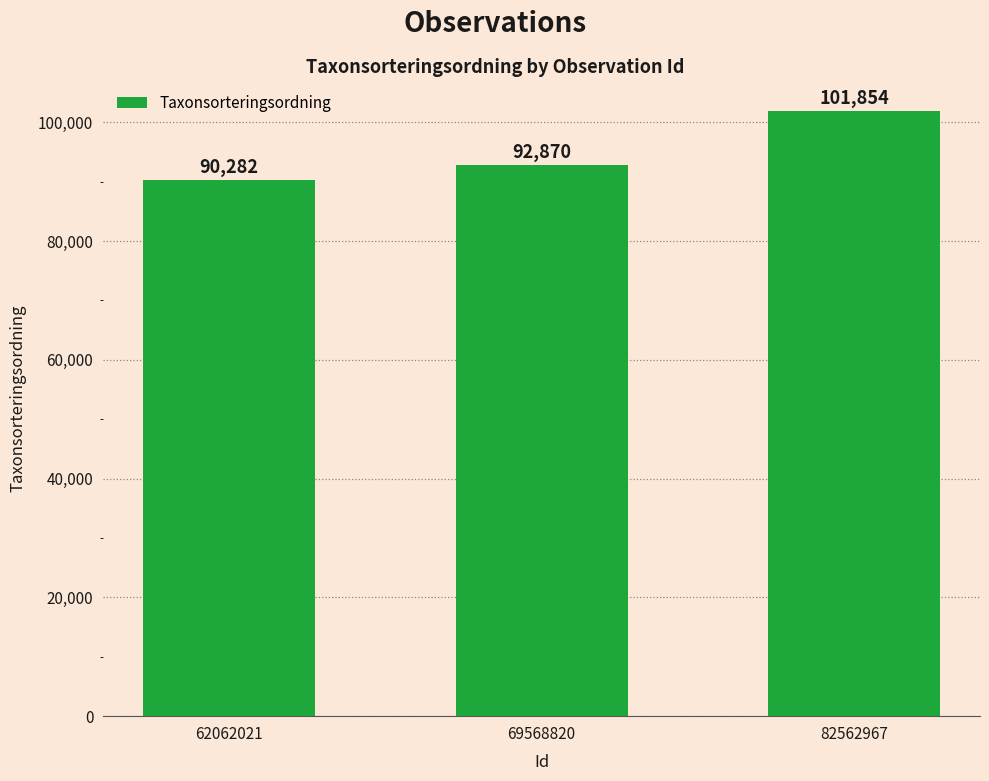

Approximately how many times larger is the value at 82562967 compared to 69568820?

1.1